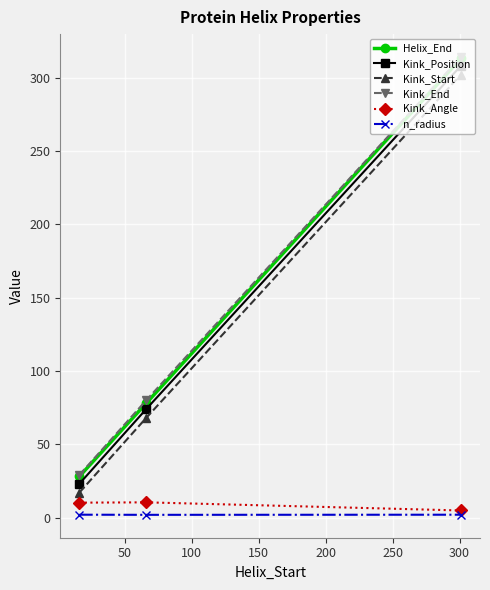

What are all the series names shown in the legend?

Helix_End, Kink_Position, Kink_Start, Kink_End, Kink_Angle, n_radius